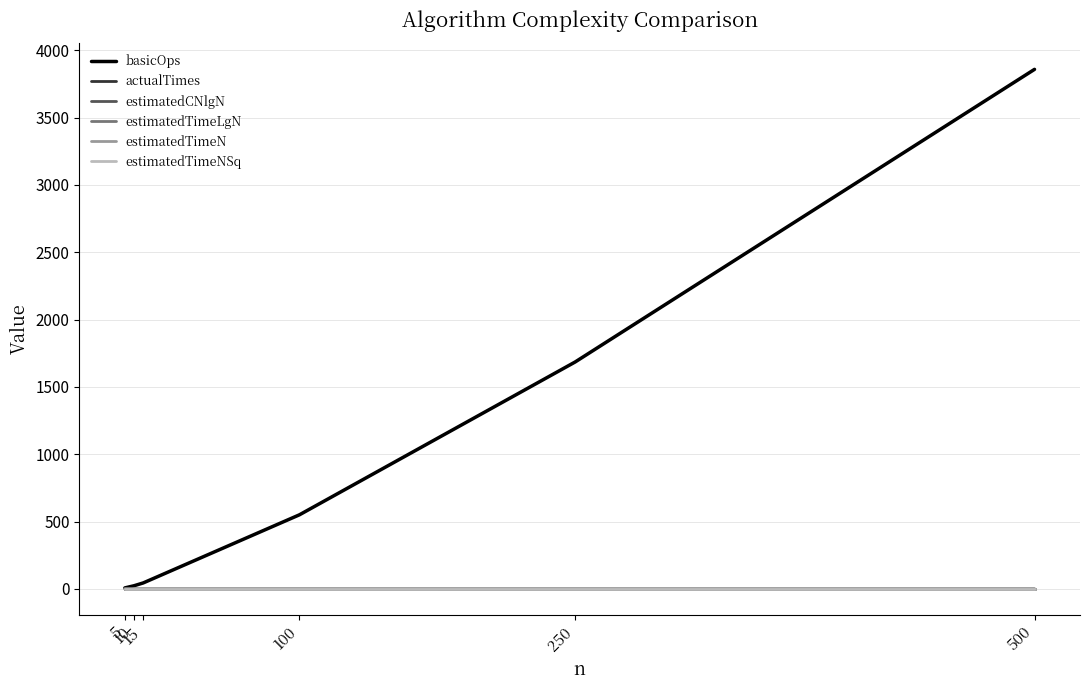

At how many categories does at least one series exceed 2881?

1